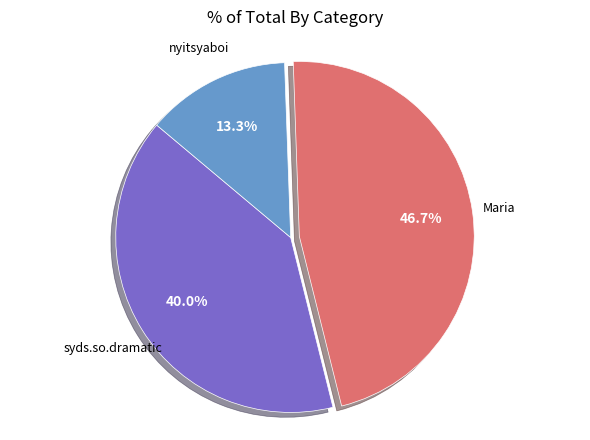

Is there a majority slice in this chart?

No